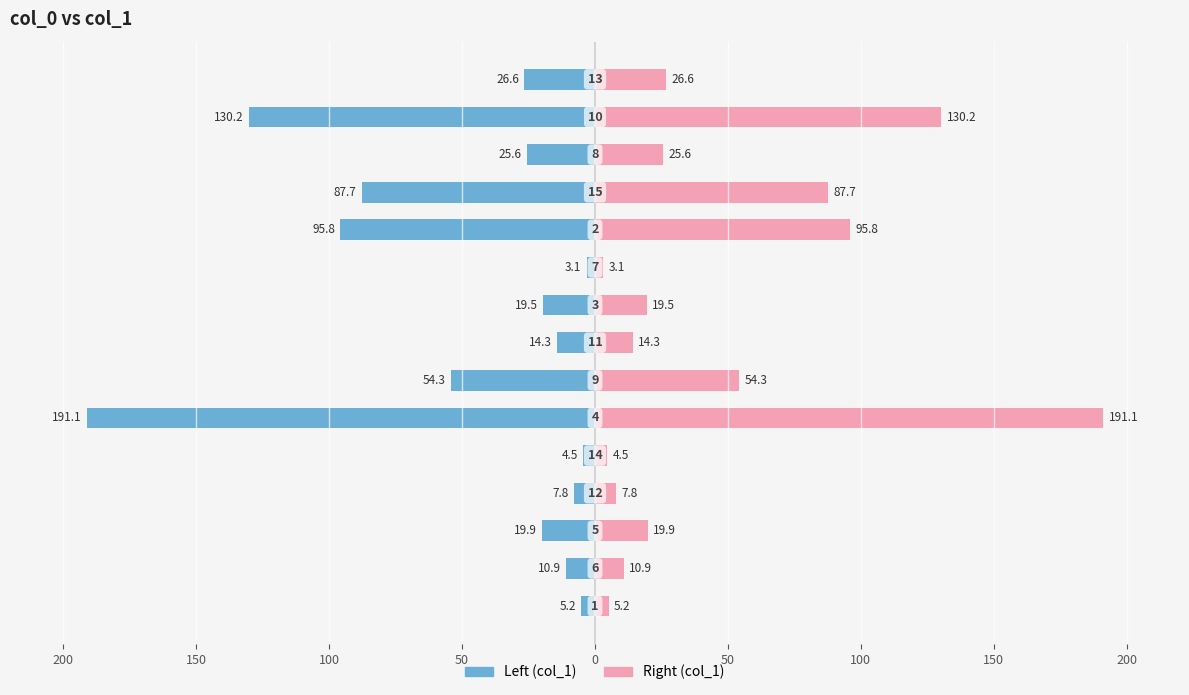

Which series has the largest total across all categories?

col_1 (right)